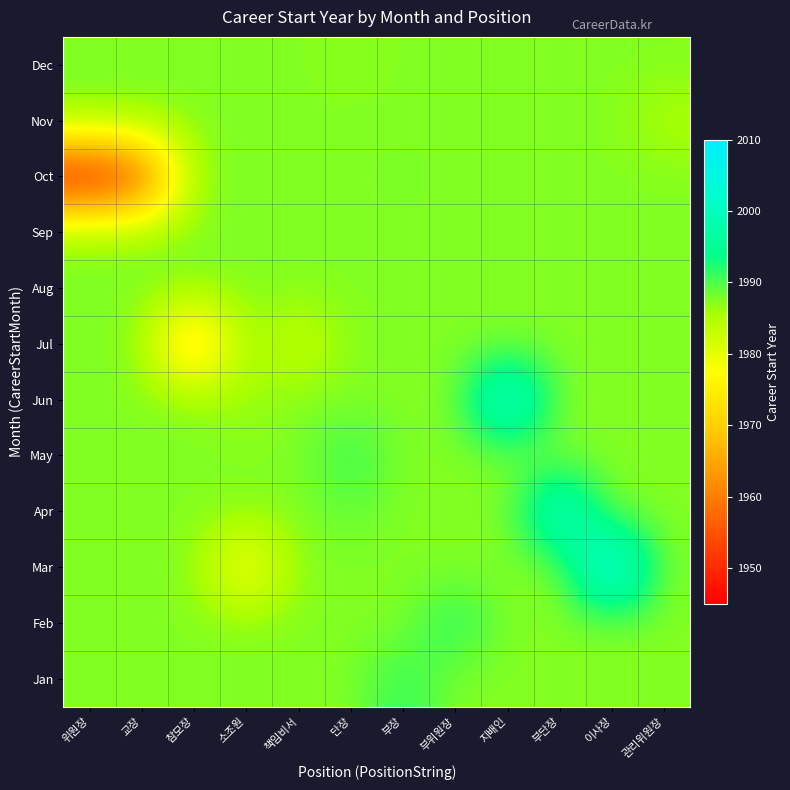

Which category has the highest value across all series?

이사장